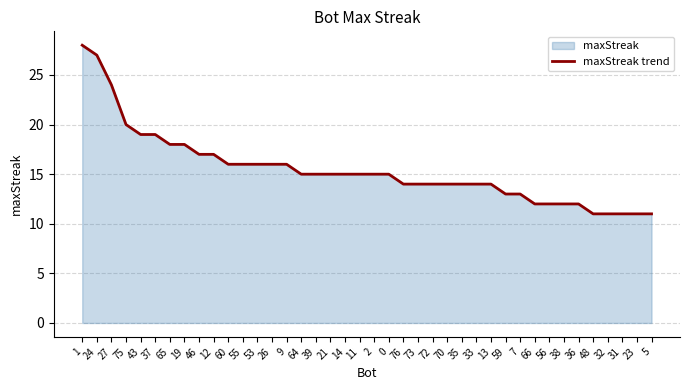

What is the smallest value displayed?

11